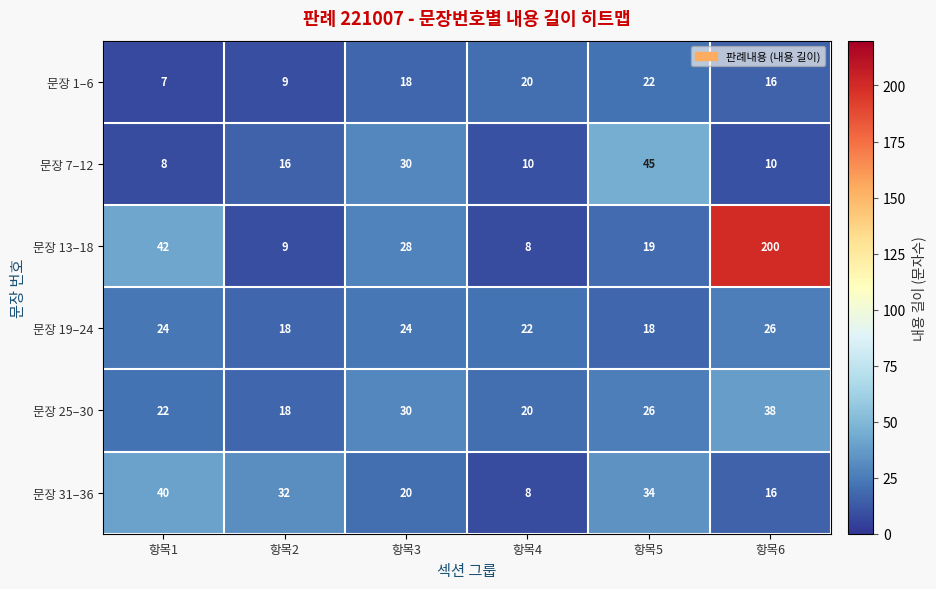

What value does the 문장 19–24 series have at 항목5?

18